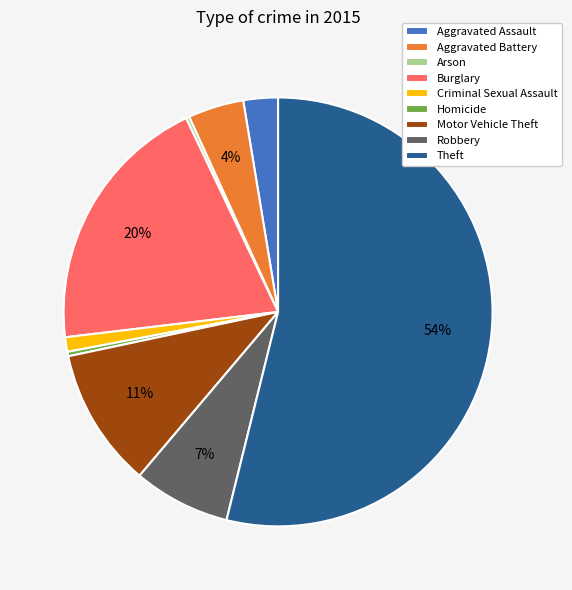

Which has a higher value, Criminal Sexual Assault or Theft?

Theft